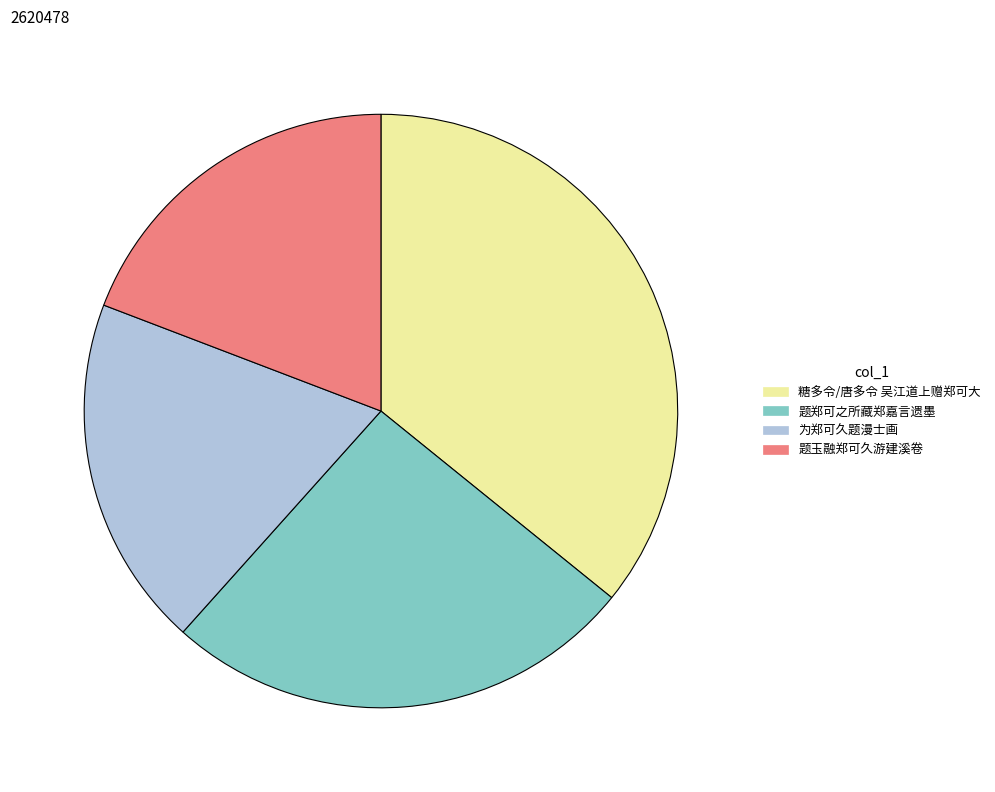

Approximately how many times larger is the value at 为郑可久题漫士画 compared to 题玉融郑可久游建溪卷?

1.0